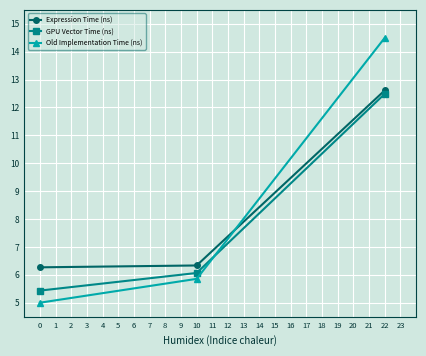

What is the greatest value displayed?

14.5